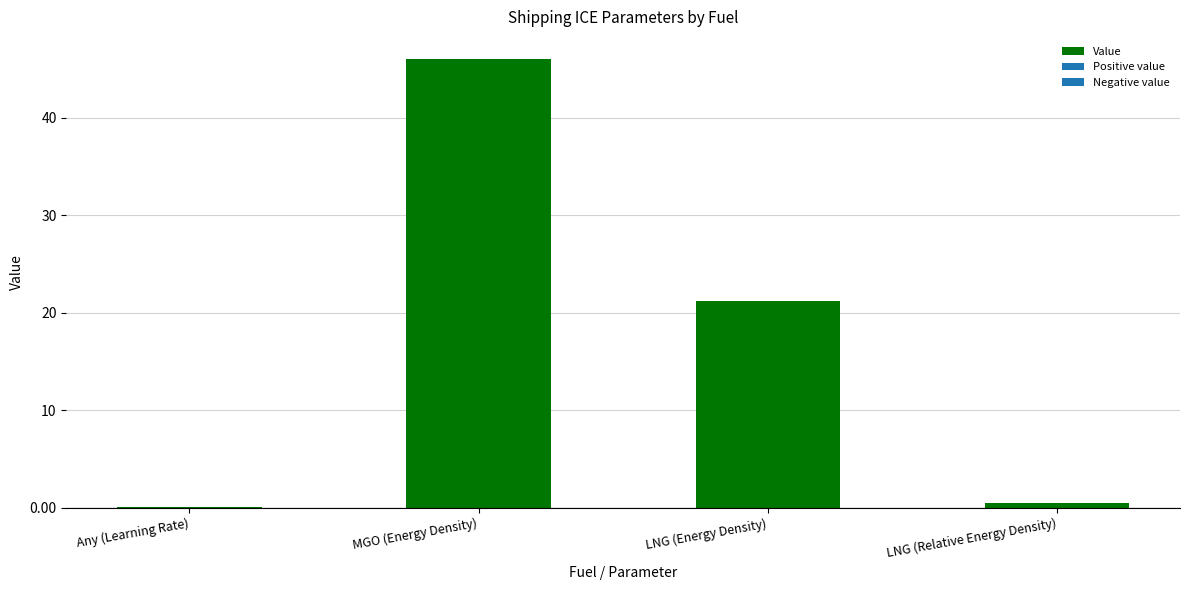

What is the ratio of the value at LNG (Energy Density) to the value at MGO (Energy Density)?

0.5